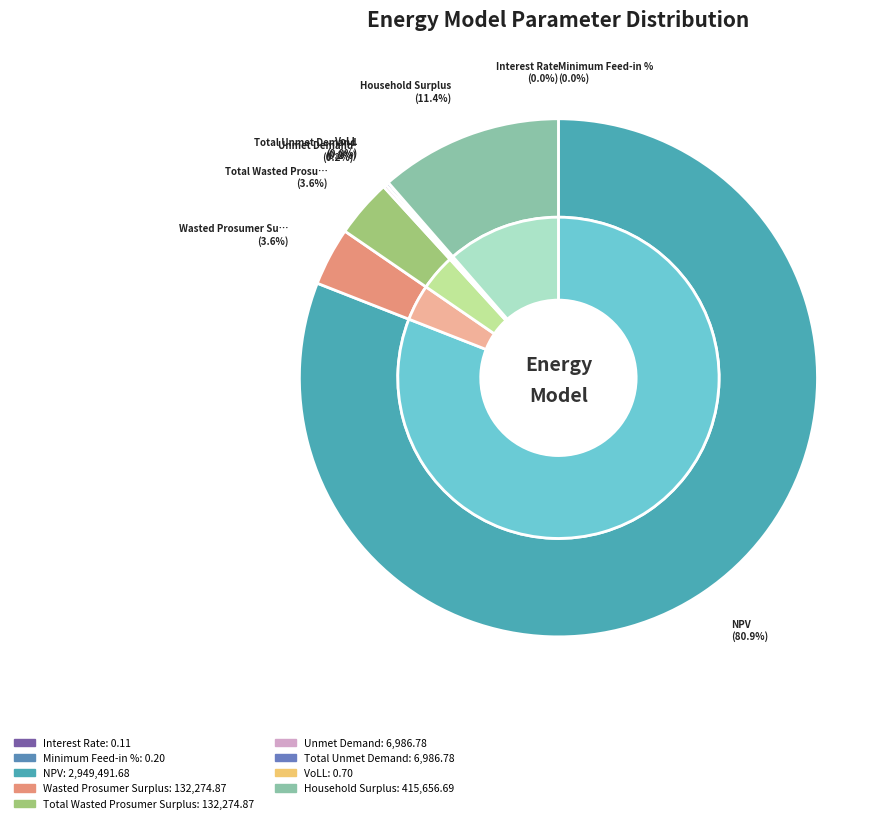

Which slice is the largest?

NPV